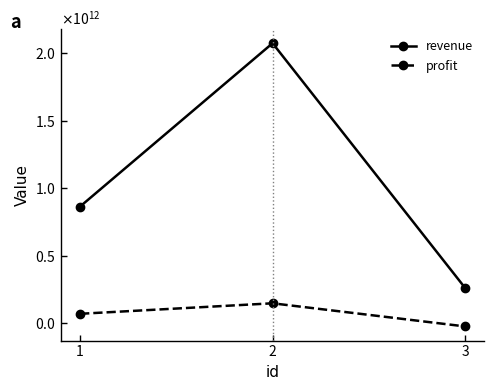

Rank the categories by revenue value from lowest to highest.

3, 1, 2